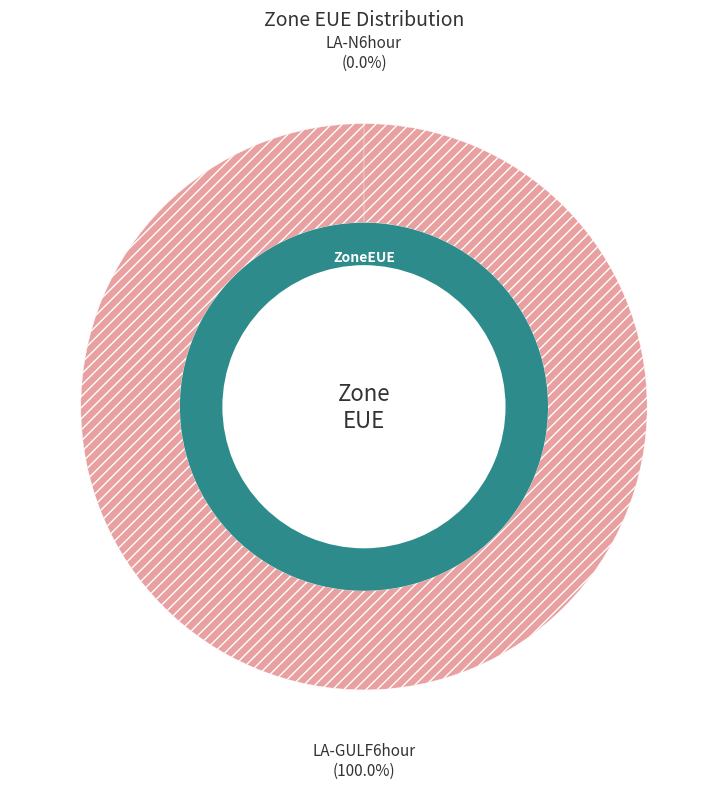

Is there any slice that represents more than half of the pie?

Yes